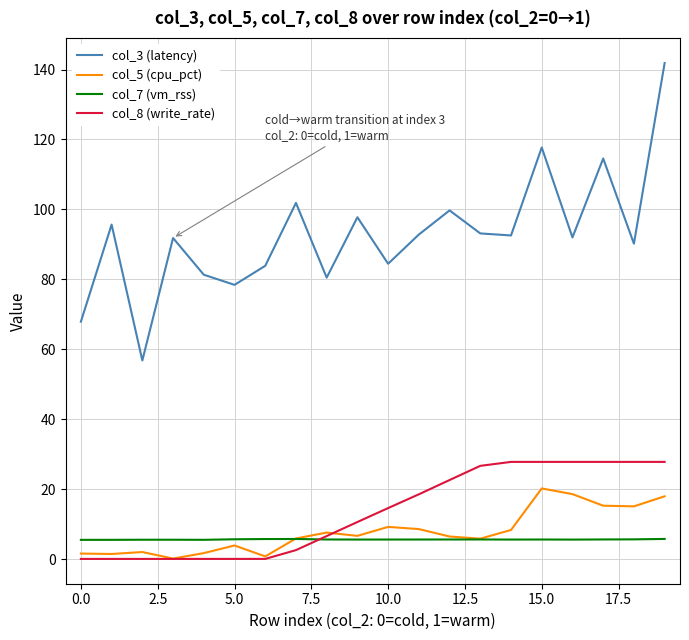

What is the greatest value displayed?

141.9